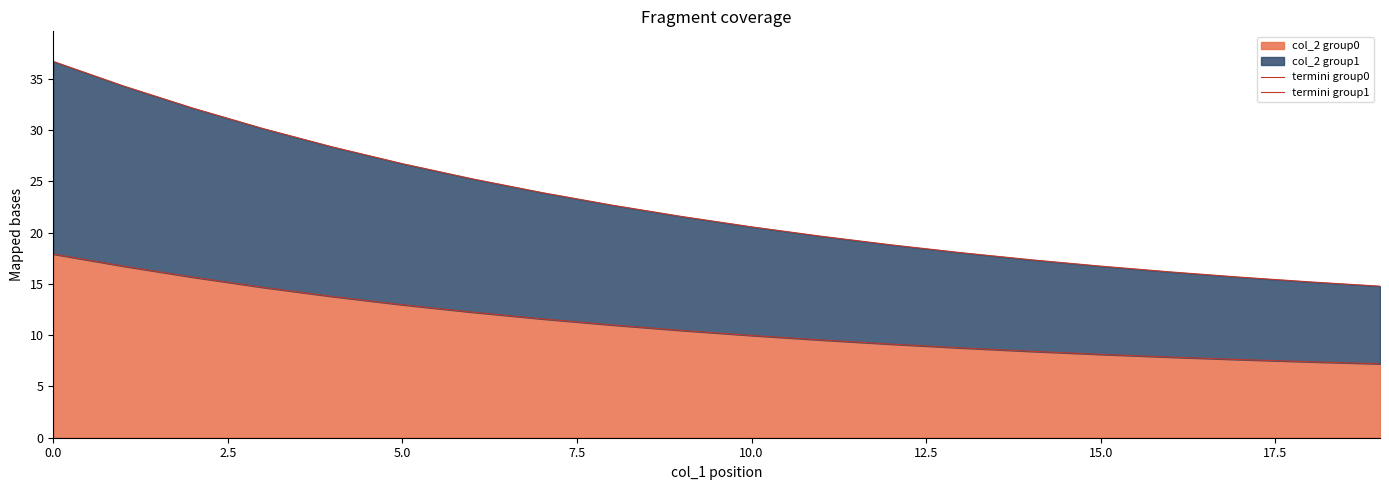

The value of col_2 group0 at 10.0 is 14.9. True or false?

False